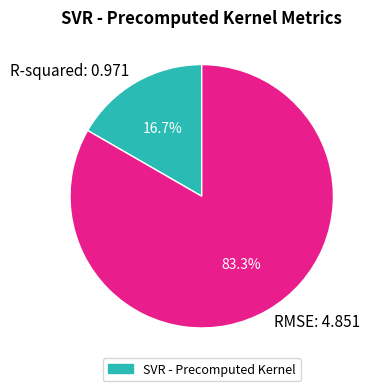

To the nearest percent, what is the combined percentage of R-squared and RMSE?

100%